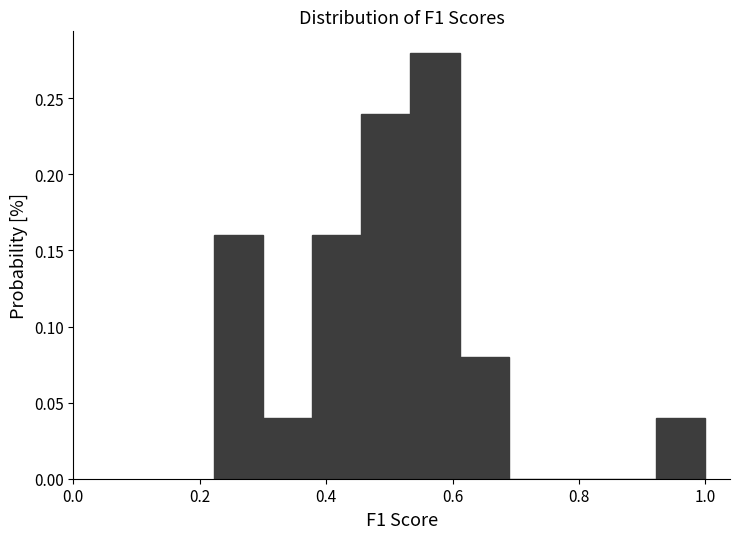

Read against the x-axis, roughly where is the centre of the tallest bar?

0.58